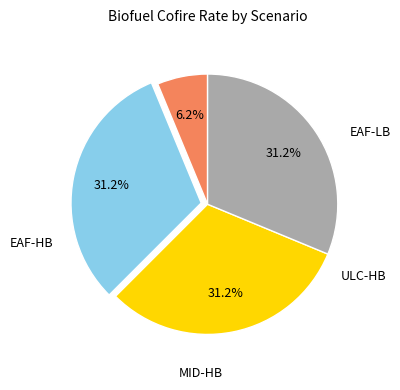

To the nearest percent, what is the average slice percentage?

25%